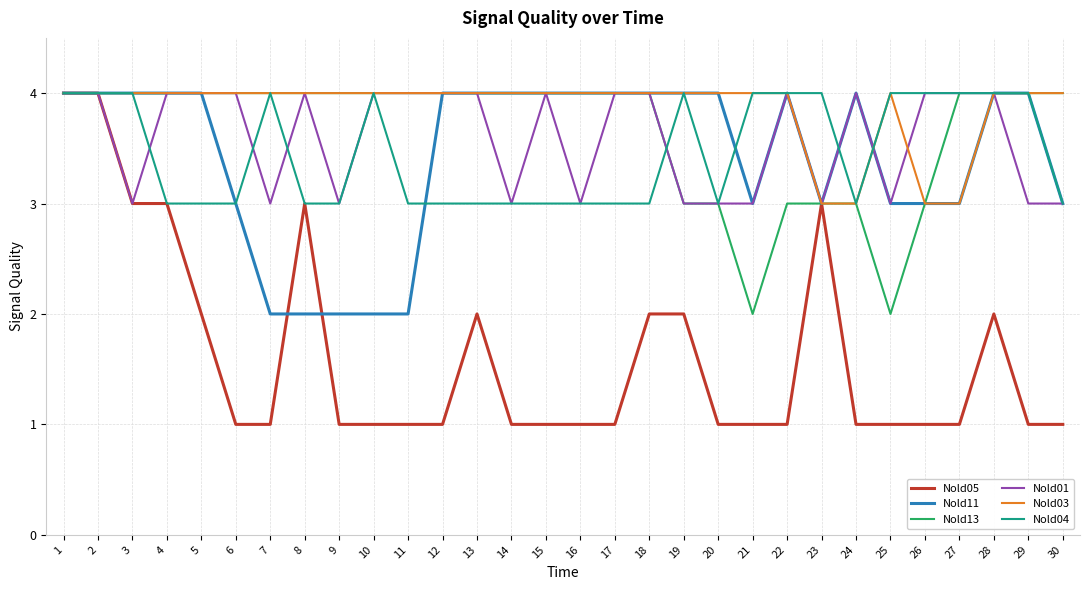

Is the value of Nold11 at 8 greater than the value of Nold03 at 17?

No